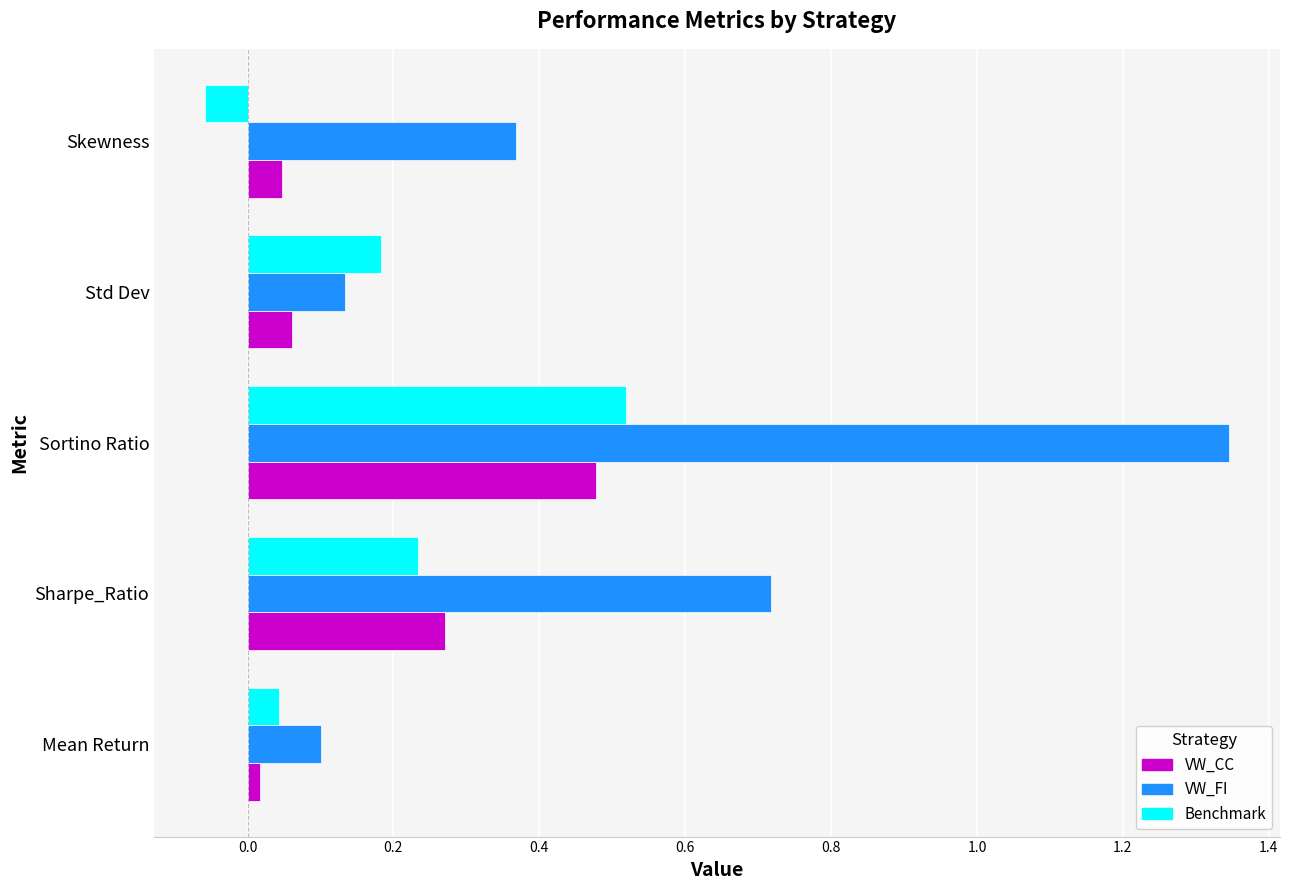

Which series has the largest range (max minus min)?

VW_FI